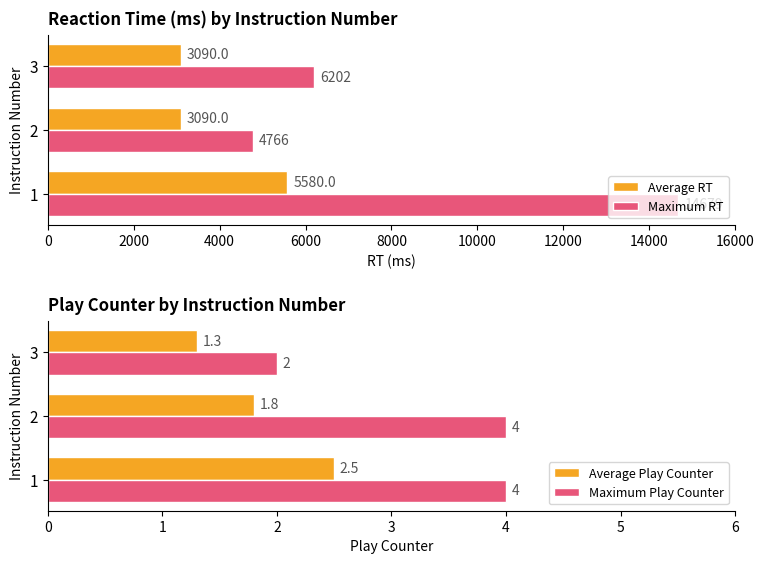

How many Maximum Play Counter values are between 2 and 4?

3